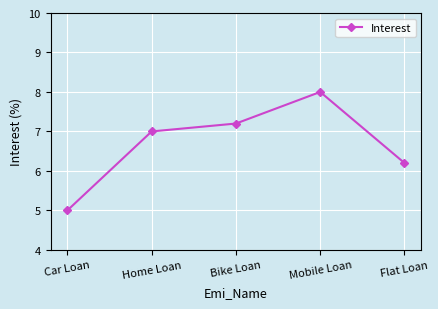

Reading left to right, extract all data points from this chart.

5.0	7.0	7.2	8.0	6.2